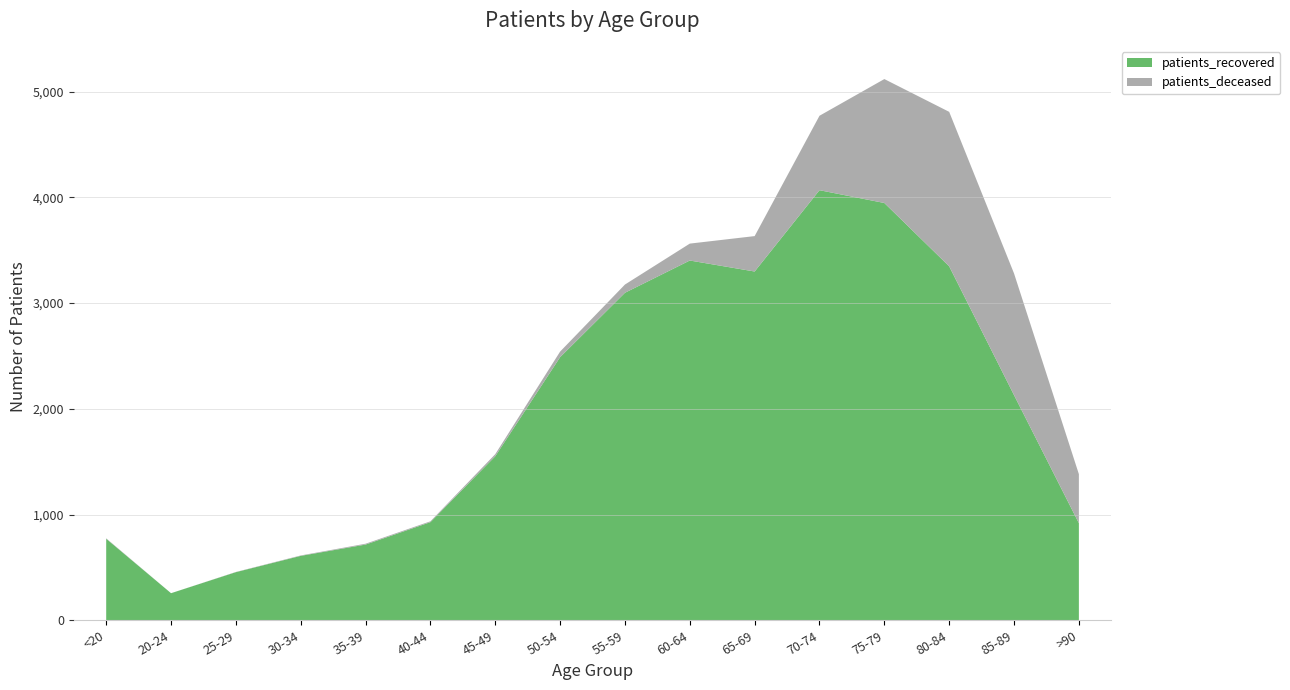

Reading left to right, extract all data points from this chart.

patients_deceased: <20=4	20-24=0	25-29=2	30-34=4	35-39=8	40-44=8	45-49=20	50-54=53	55-59=78	60-64=160	65-69=335	70-74=704	75-79=1172	80-84=1461	85-89=1151	>90=464
patients_recovered: <20=771	20-24=256	25-29=455	30-34=609	35-39=716	40-44=928	45-49=1551	50-54=2488	55-59=3097	60-64=3402	65-69=3298	70-74=4067	75-79=3946	80-84=3347	85-89=2129	>90=918